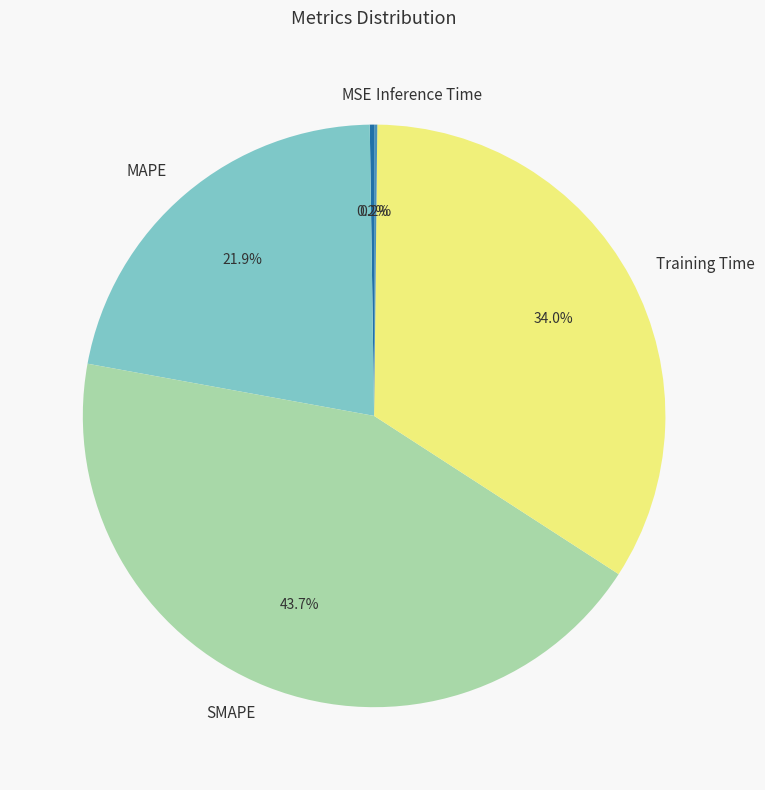

What percentage is NOT represented by MAPE?

78.1%